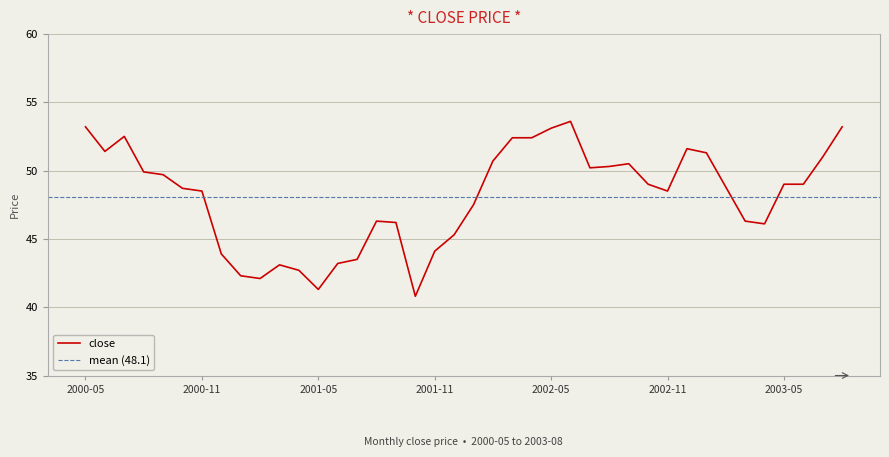

At which label is the value closest to 47?

2002-01